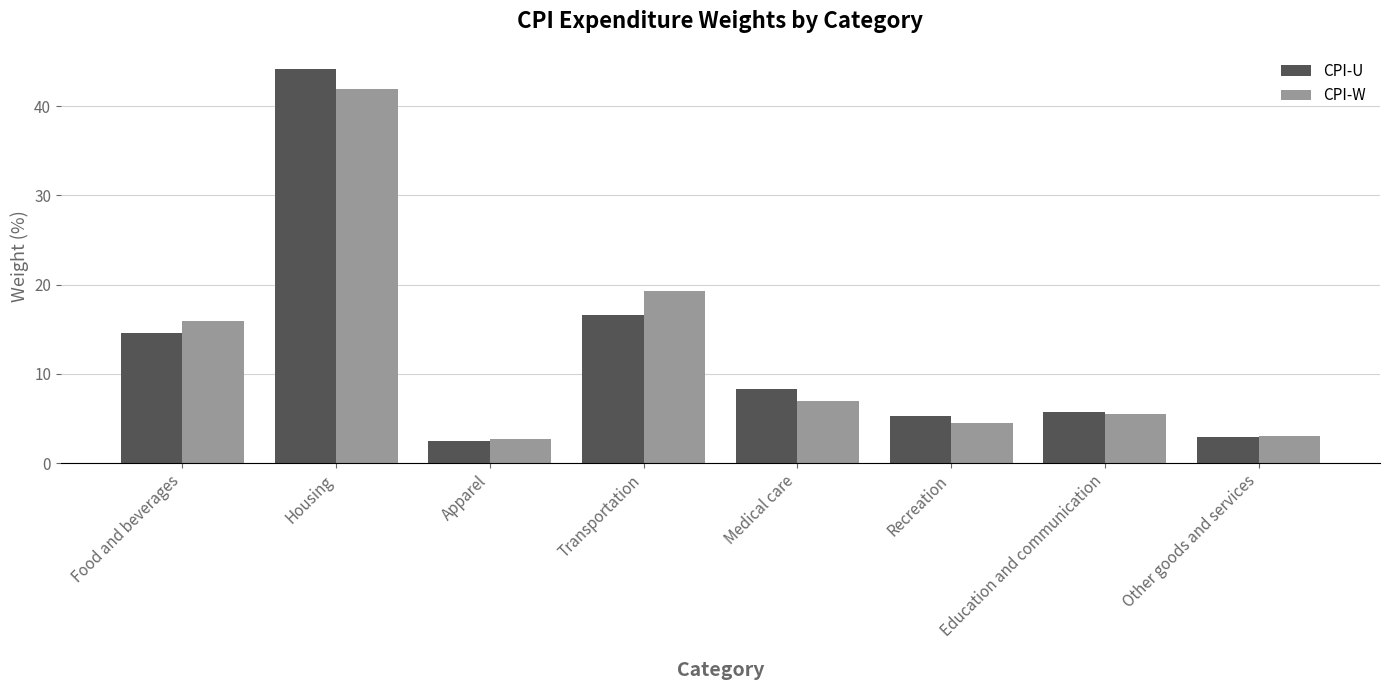

At which label is CPI-U closest to 23?

Transportation